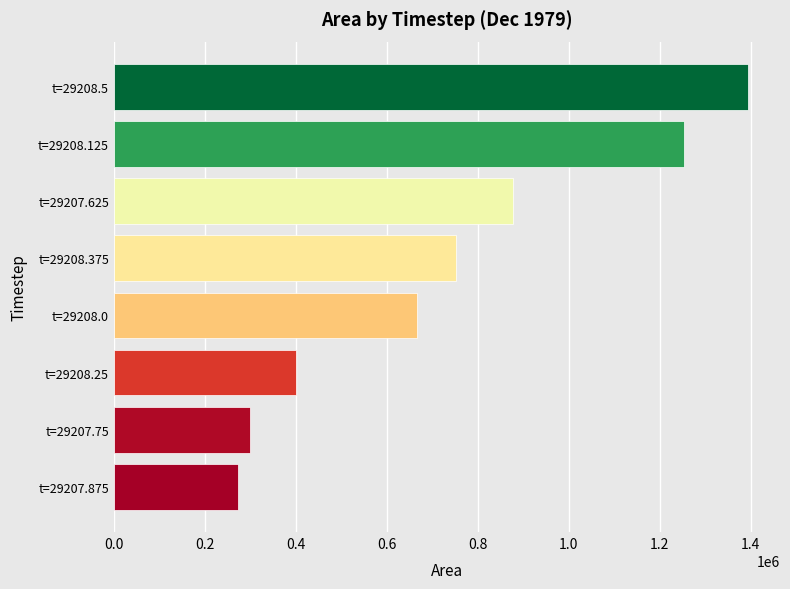

Between t=29207.75 and t=29208.125, which is larger?

t=29208.125